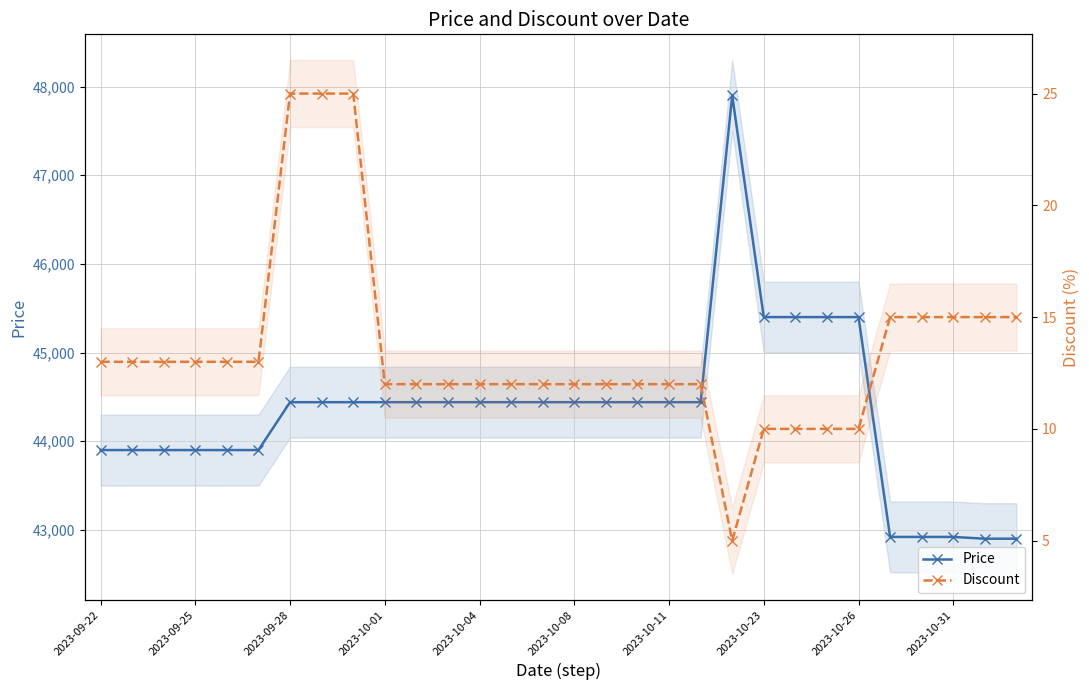

At how many categories does at least one series exceed 33998?

30